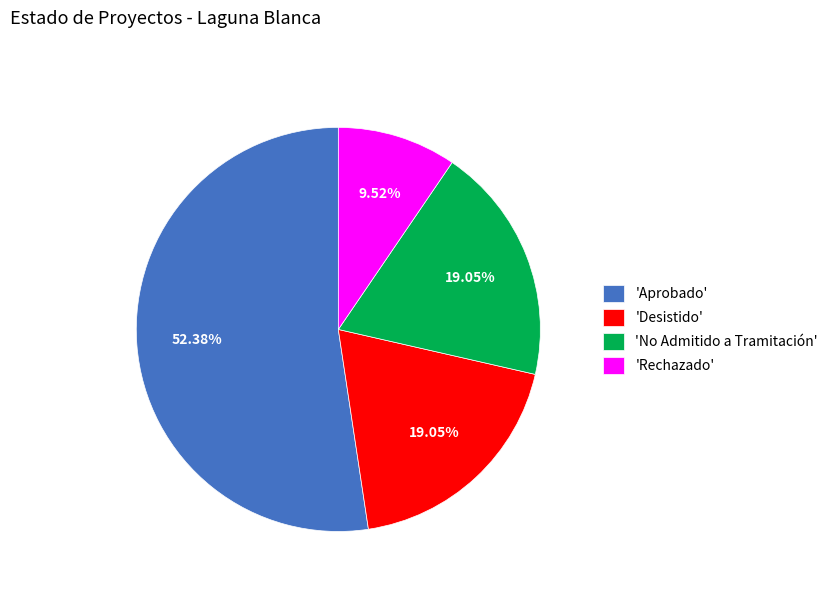

Do 'Desistido' and 'Rechazado' together represent more than half of the pie?

No